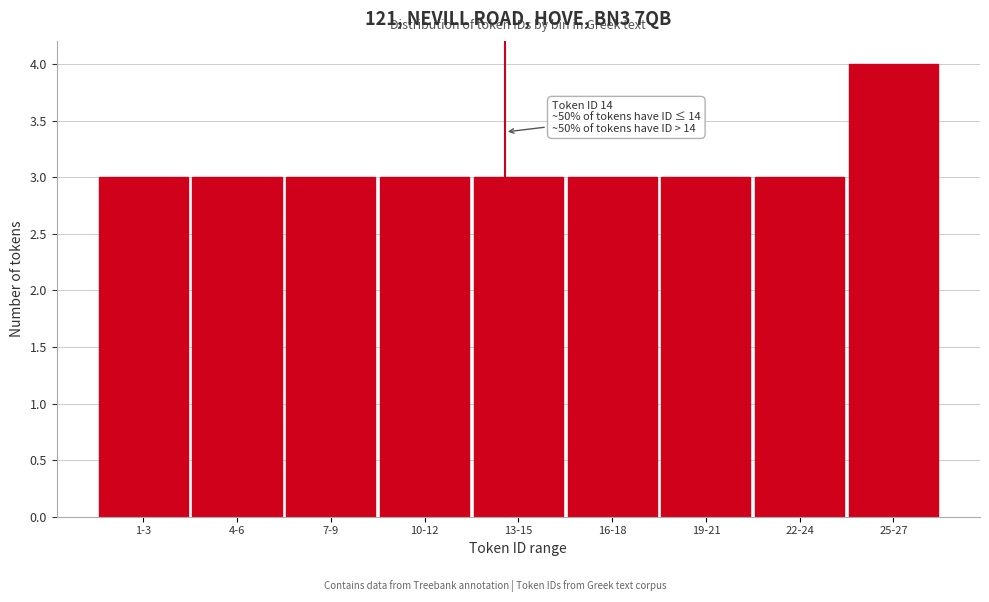

Reading left to right, transcribe all the data shown in this chart.

3	3	3	3	3	3	3	3	4